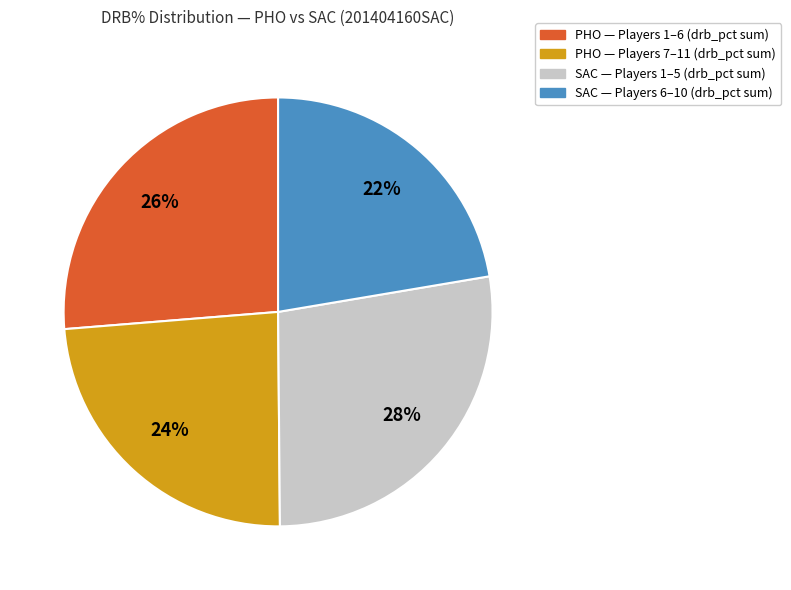

Is there any slice that represents more than half of the pie?

No